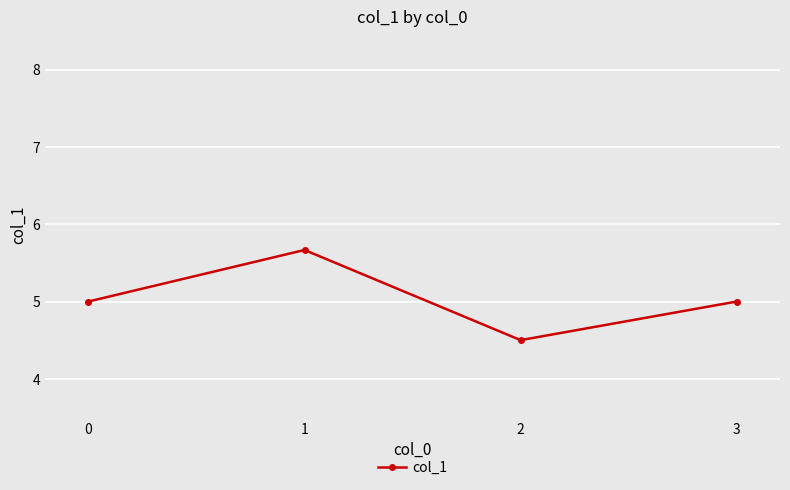

What is the approximate value at 3?

5.0